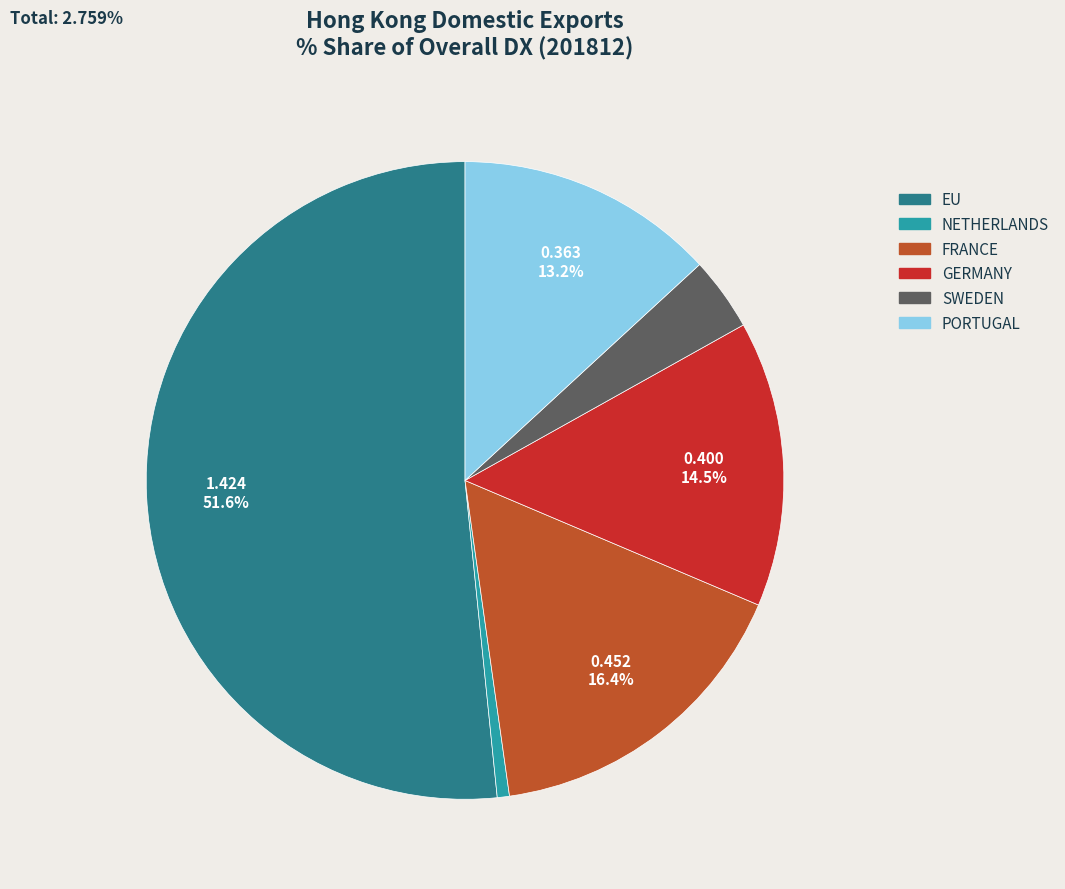

Combined, do SWEDEN and NETHERLANDS account for over 50%?

No